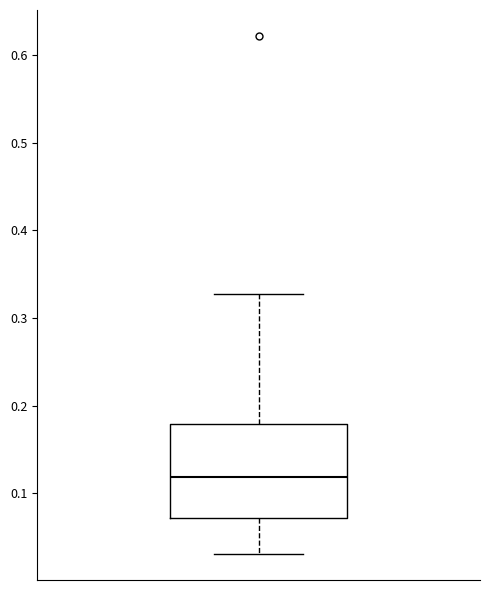

Transcribe this box plot: give where the median line is, the range the box spans, and where the two whiskers end, as read against the y-axis. The values are not printed on the chart, so give them approximately, as read against the axis.

median 0.12, box 0.07 to 0.18, whiskers 0.03 to 0.33